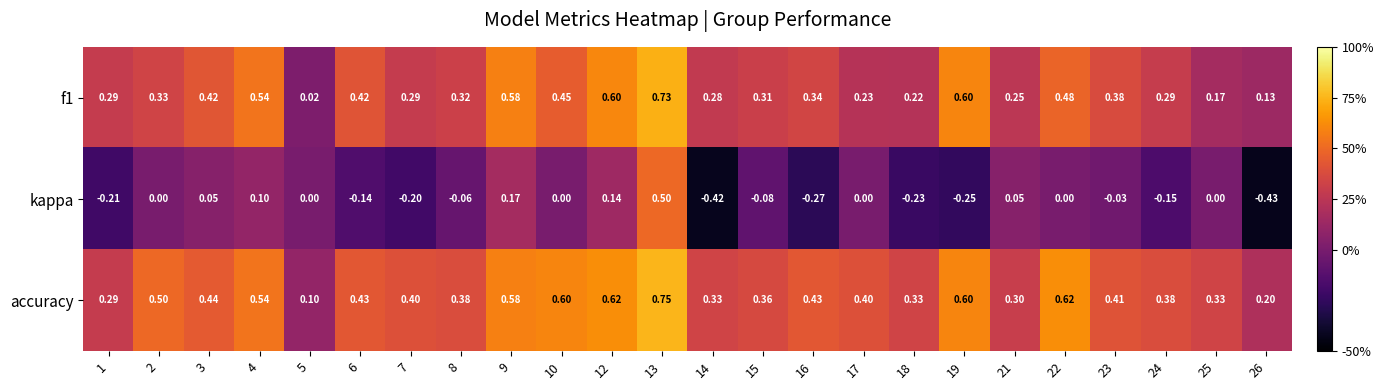

Is the value of kappa at 19 greater than the value of accuracy at 21?

No